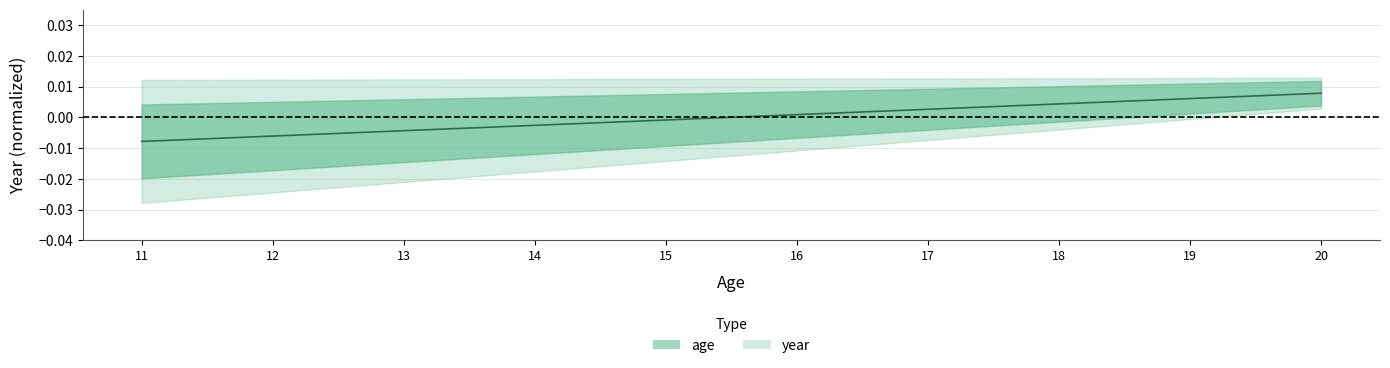

Does the chart have visible grid lines?

Yes